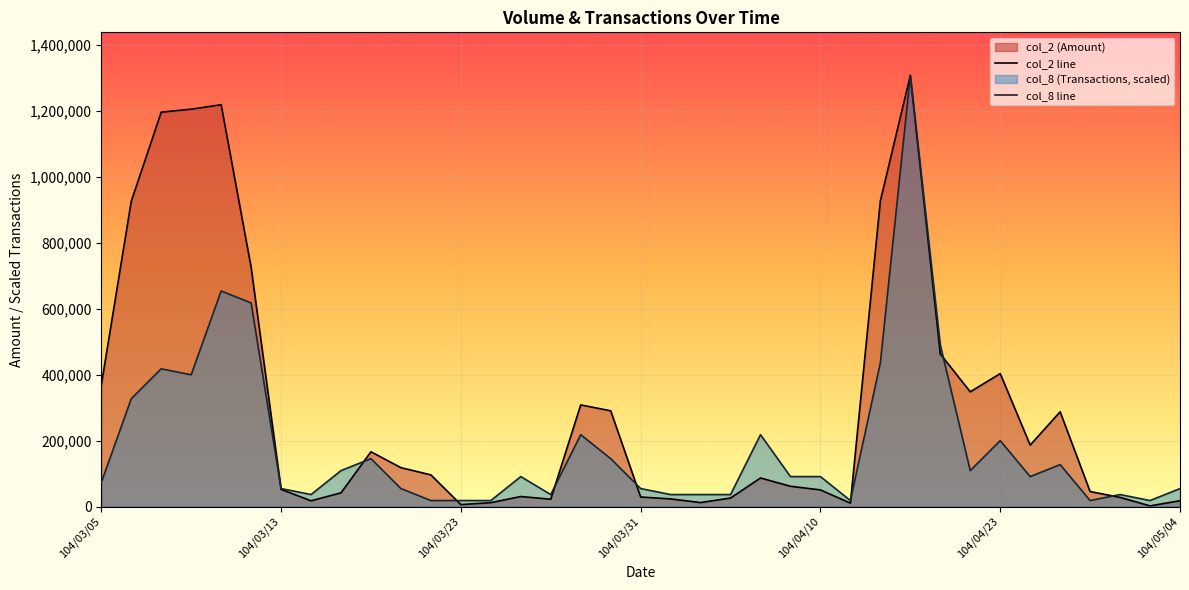

What is the difference between the maximum and minimum values in the col_8 series?

1289468.5